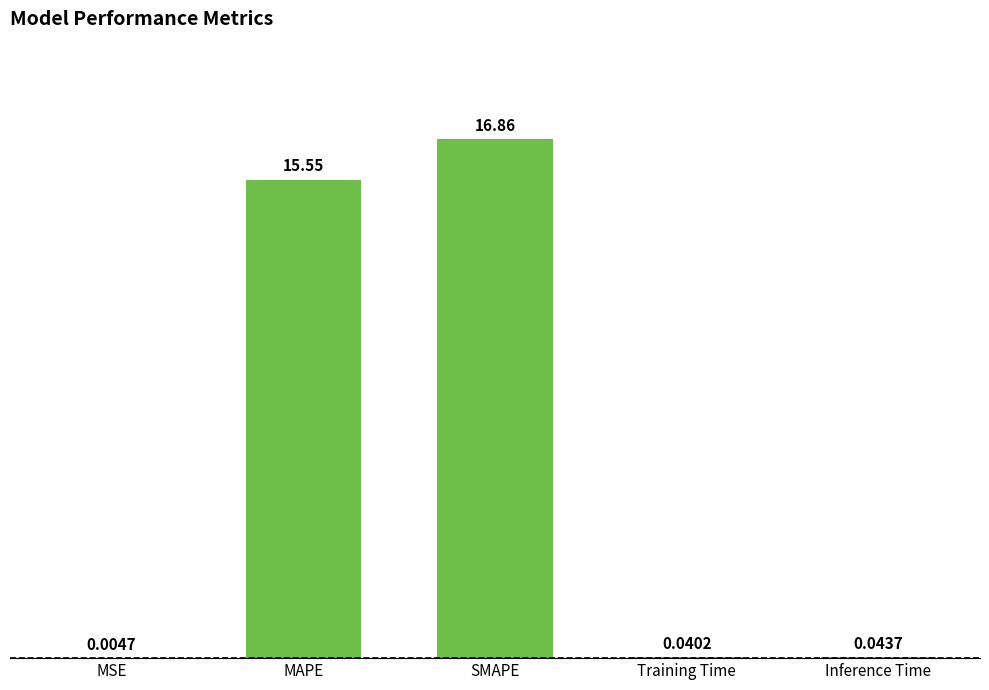

What is the sum of all values?

32.5